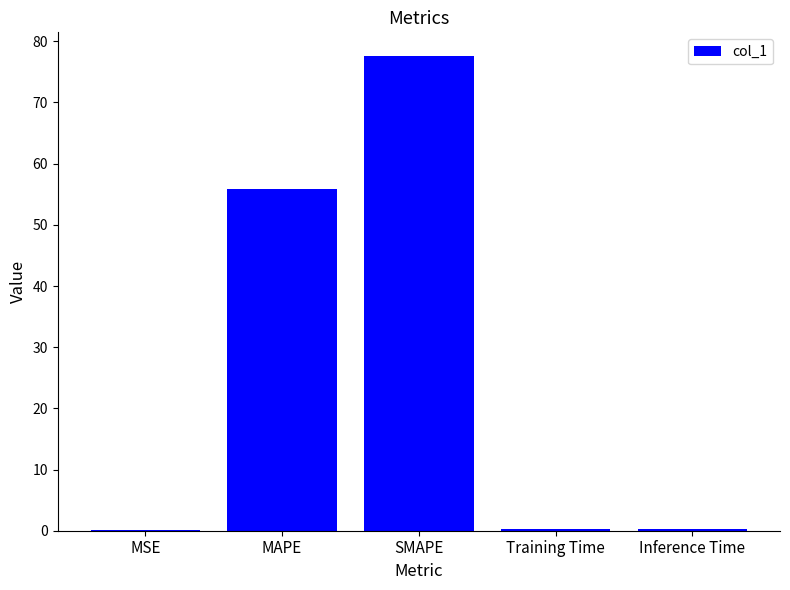

True or false: the data shows 55.9 at MAPE.

True